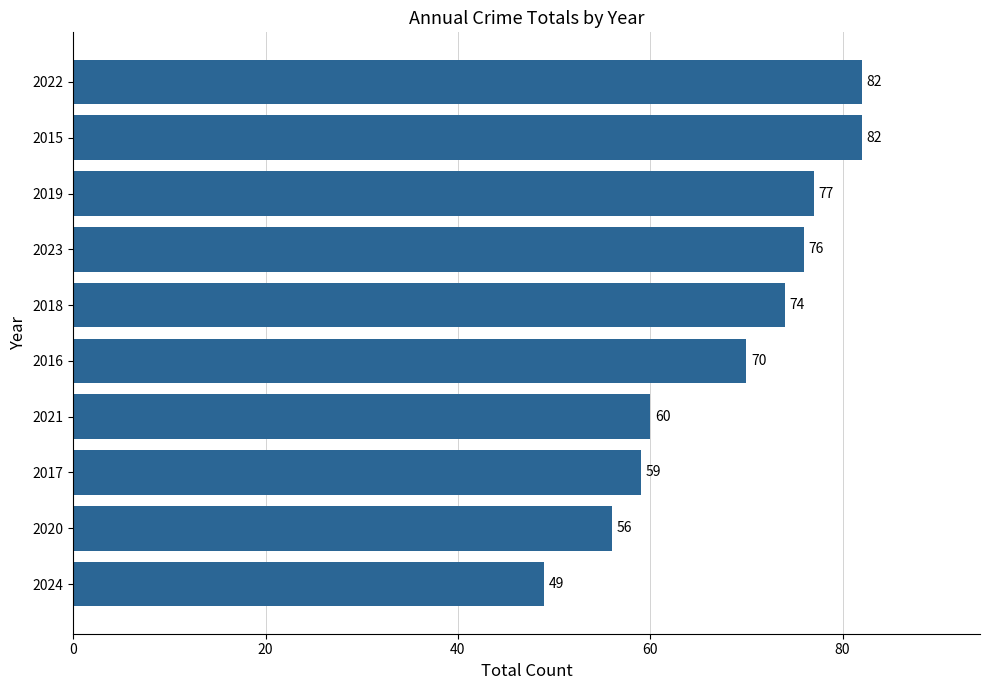

What is the sum of the values at 2022 and 2021?

142